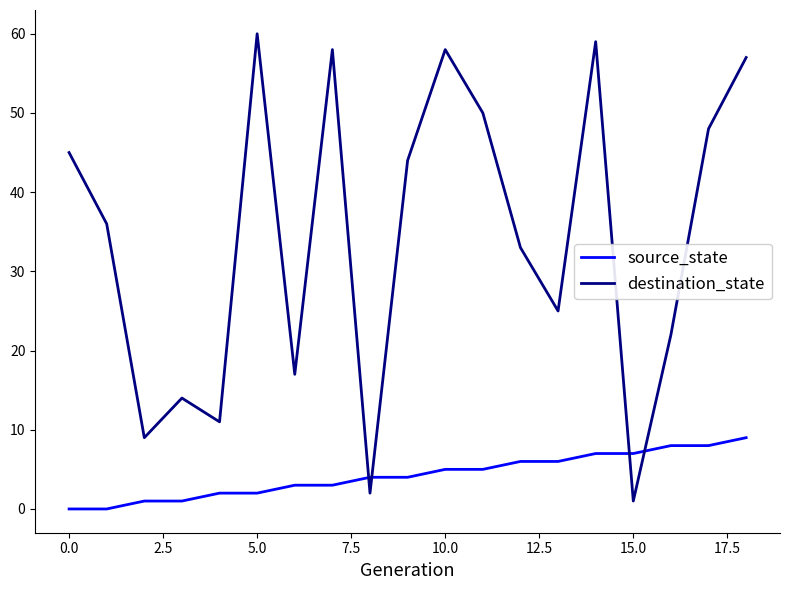

Reading left to right, what are all the values shown in this chart?

source_state: 0	0	1	1	2	2	3	3	4	4	5	5	6	6	7	7	8	8	9
destination_state: 45	36	9	14	11	60	17	58	2	44	58	50	33	25	59	1	22	48	57